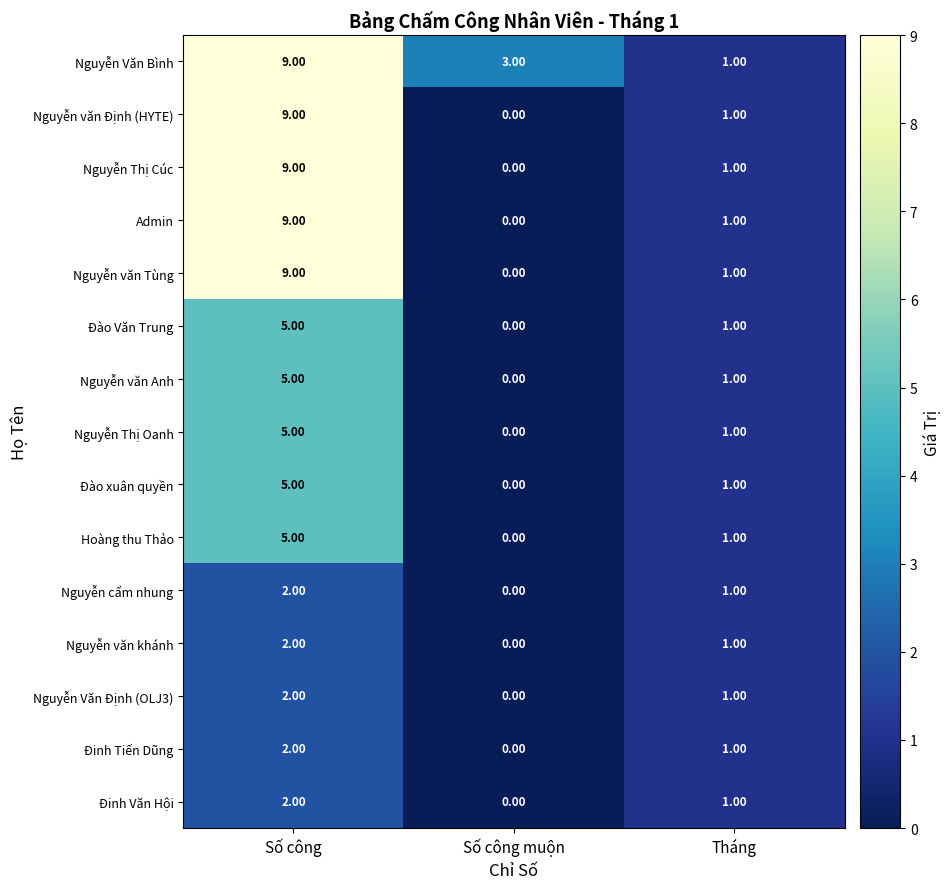

What is the total value across all series at Tháng?

15